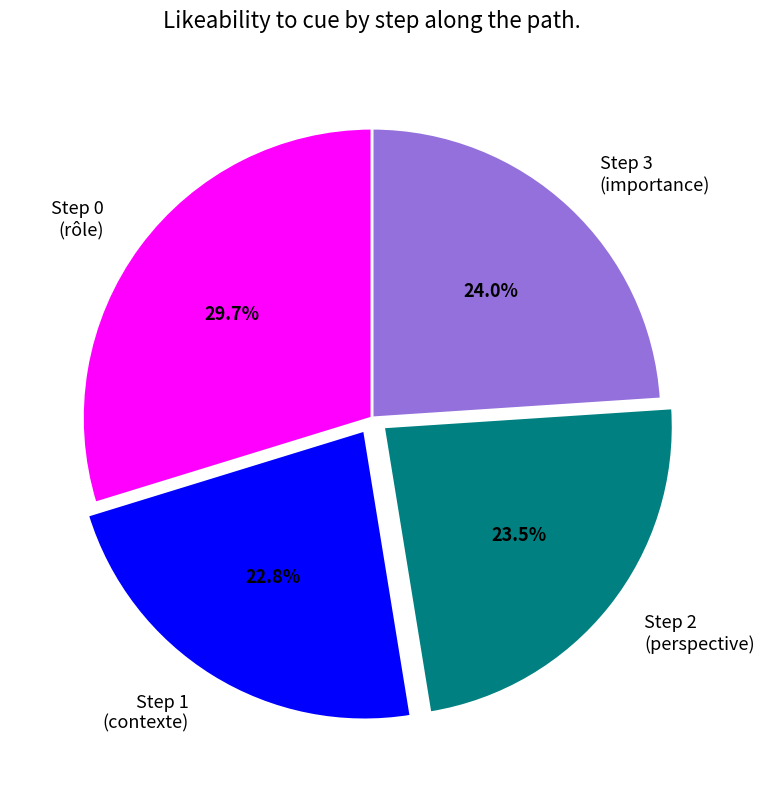

To the nearest percent, what is the average slice percentage?

25%